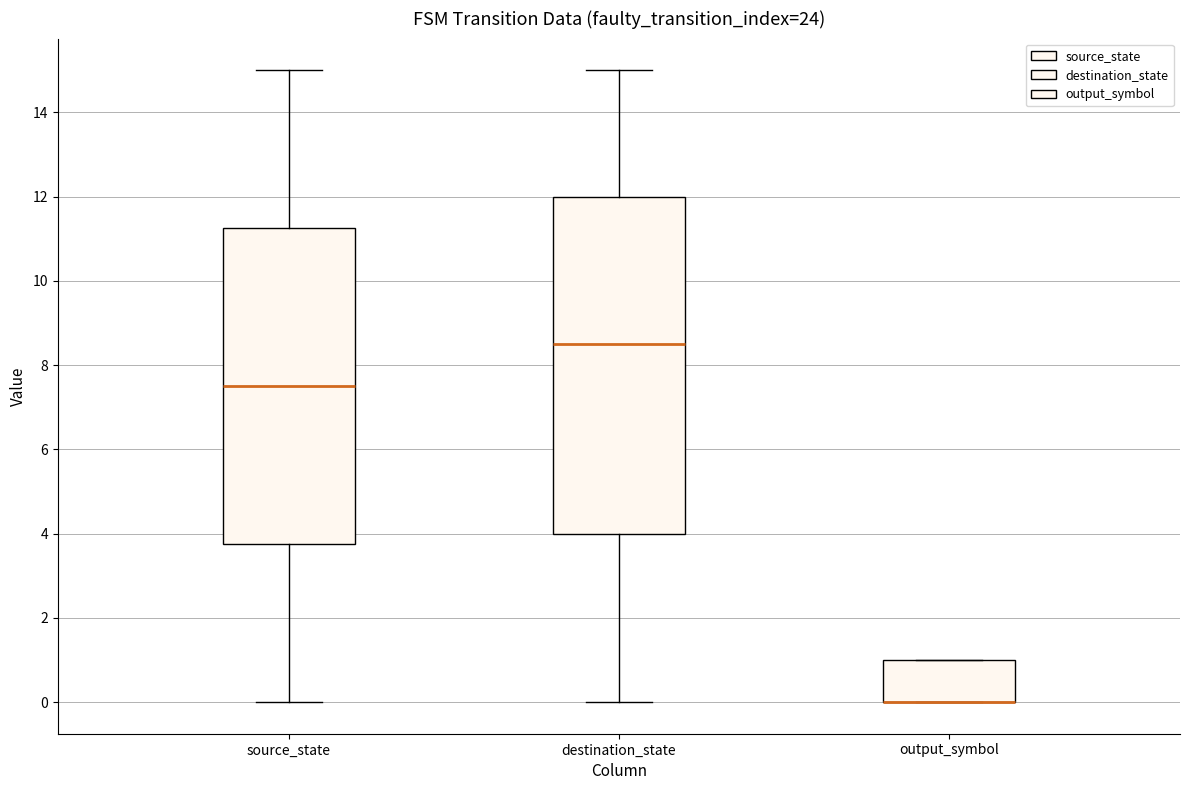

Comparing the boxes themselves (not the whiskers), which one is the tallest?

destination_state